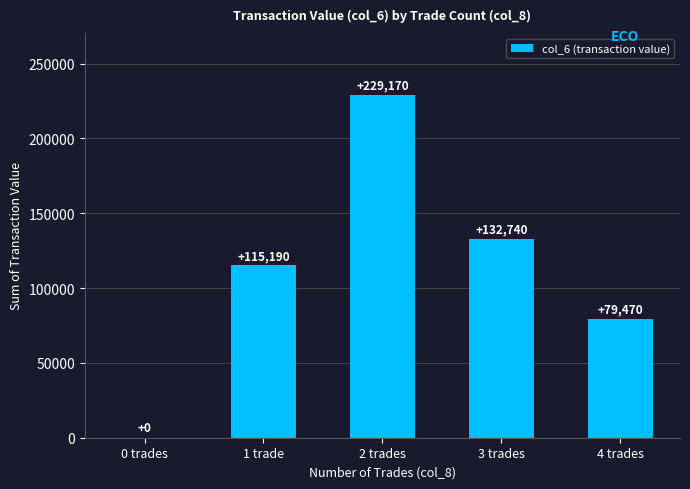

Is it true that the value at 1 trade is 62133?

False